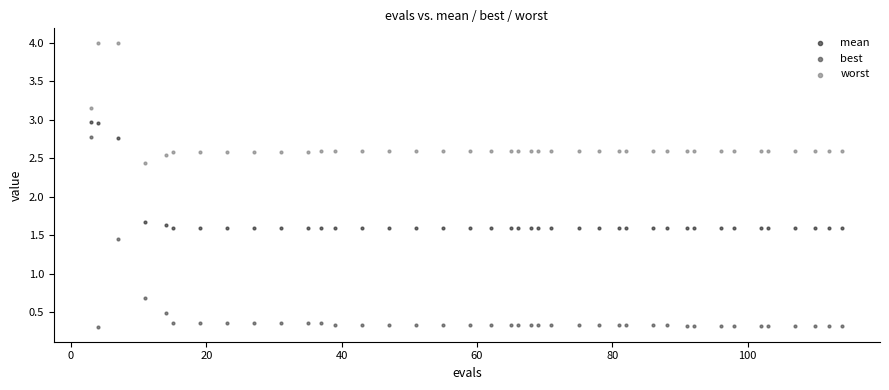

Which series has the largest Y range (max minus min)?

best